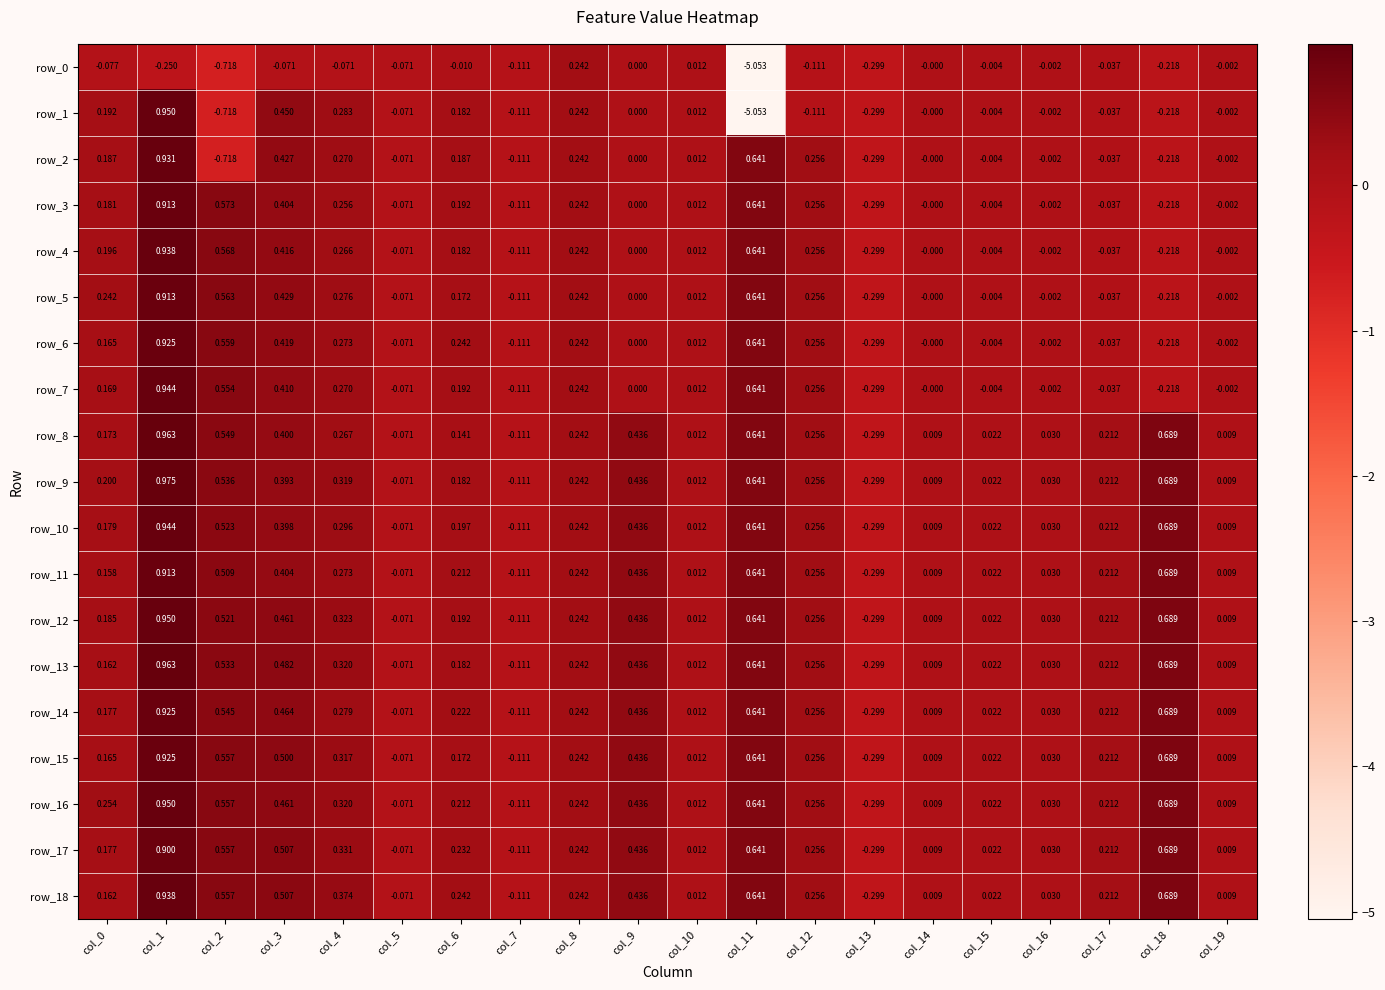

Which category has the highest value in the row_0 series?

col_8